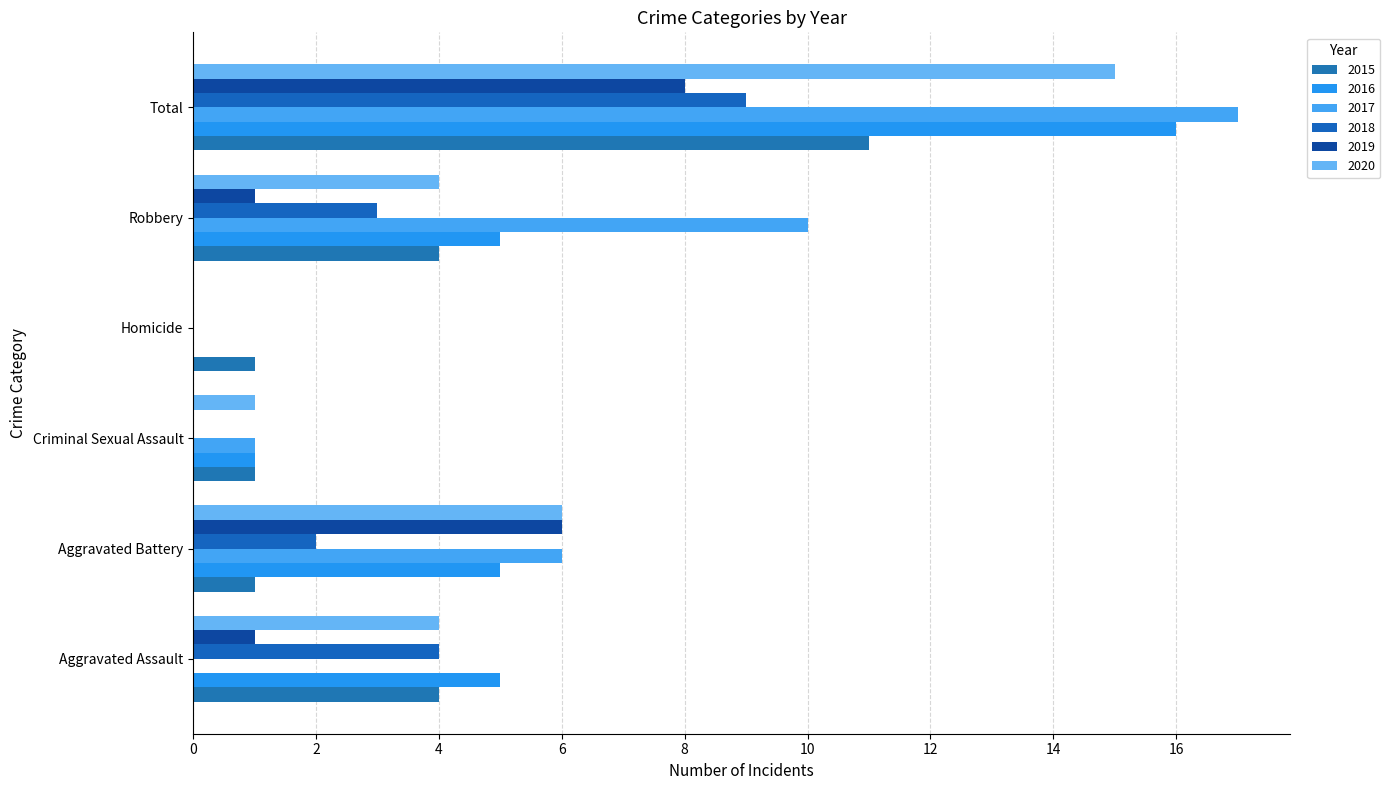

List the labels in order of 2015 value, largest first.

Total, Aggravated Assault, Robbery, Aggravated Battery, Criminal Sexual Assault, Homicide